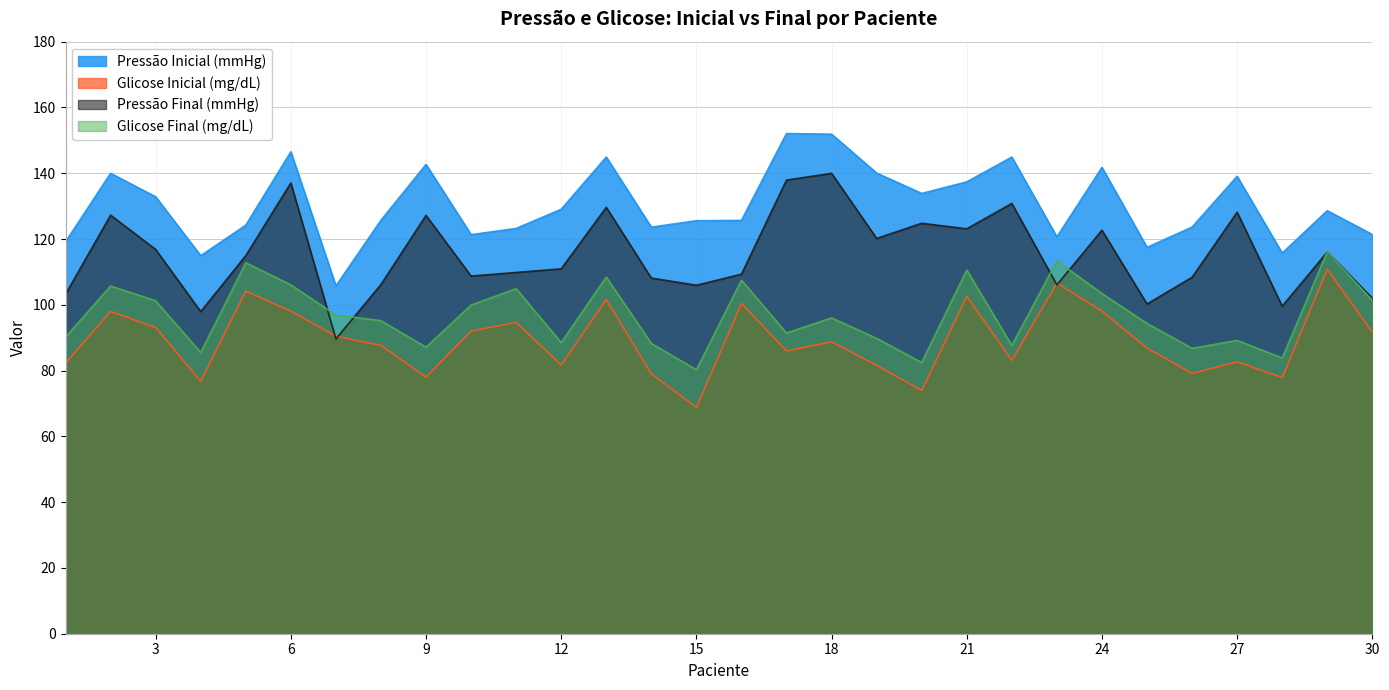

Which has a higher value, 25 or 30?

30